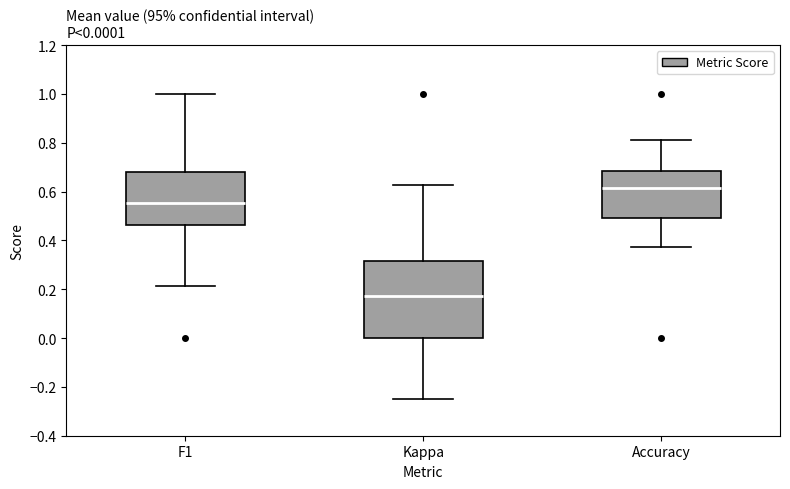

Comparing the boxes themselves (not the whiskers), which one is the tallest?

Kappa